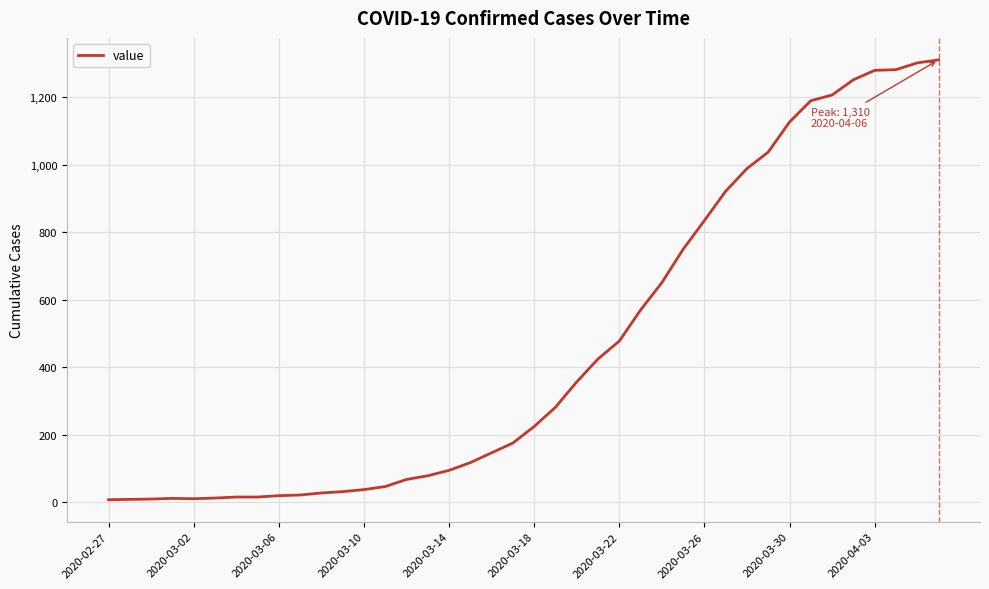

What is the difference between the maximum and minimum values?

1303